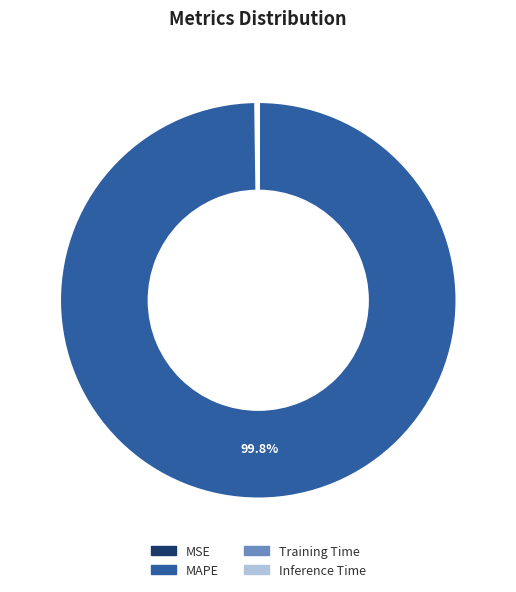

Which slice is the largest?

MAPE